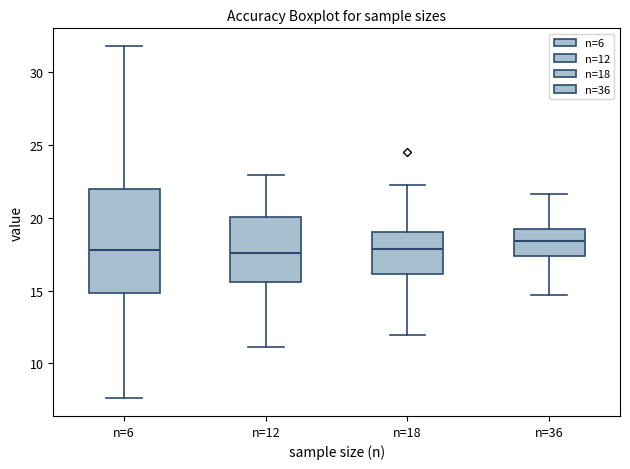

Where is the lower edge of the box for n=6 on the y-axis? The values are not printed on the chart, so give them approximately, as read against the axis.

15.0